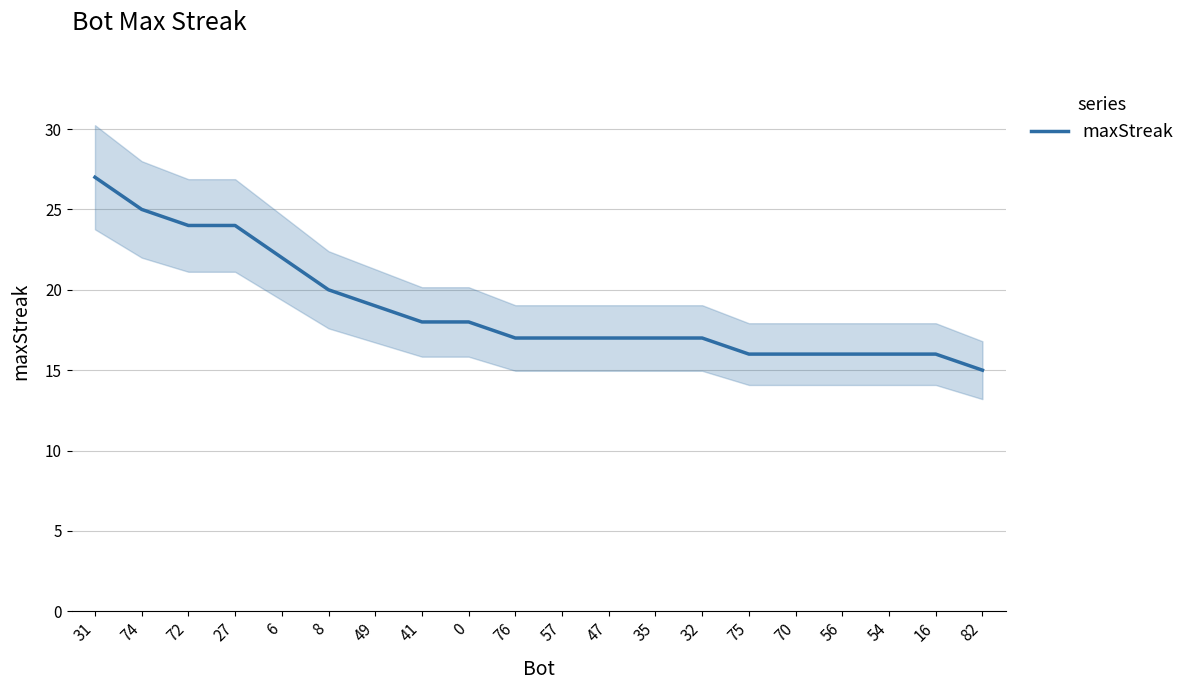

Reading left to right, transcribe all the data shown in this chart.

31=27	74=25	72=24	27=24	6=22	8=20	49=19	41=18	0=18	76=17	57=17	47=17	35=17	32=17	75=16	70=16	56=16	54=16	16=16	82=15